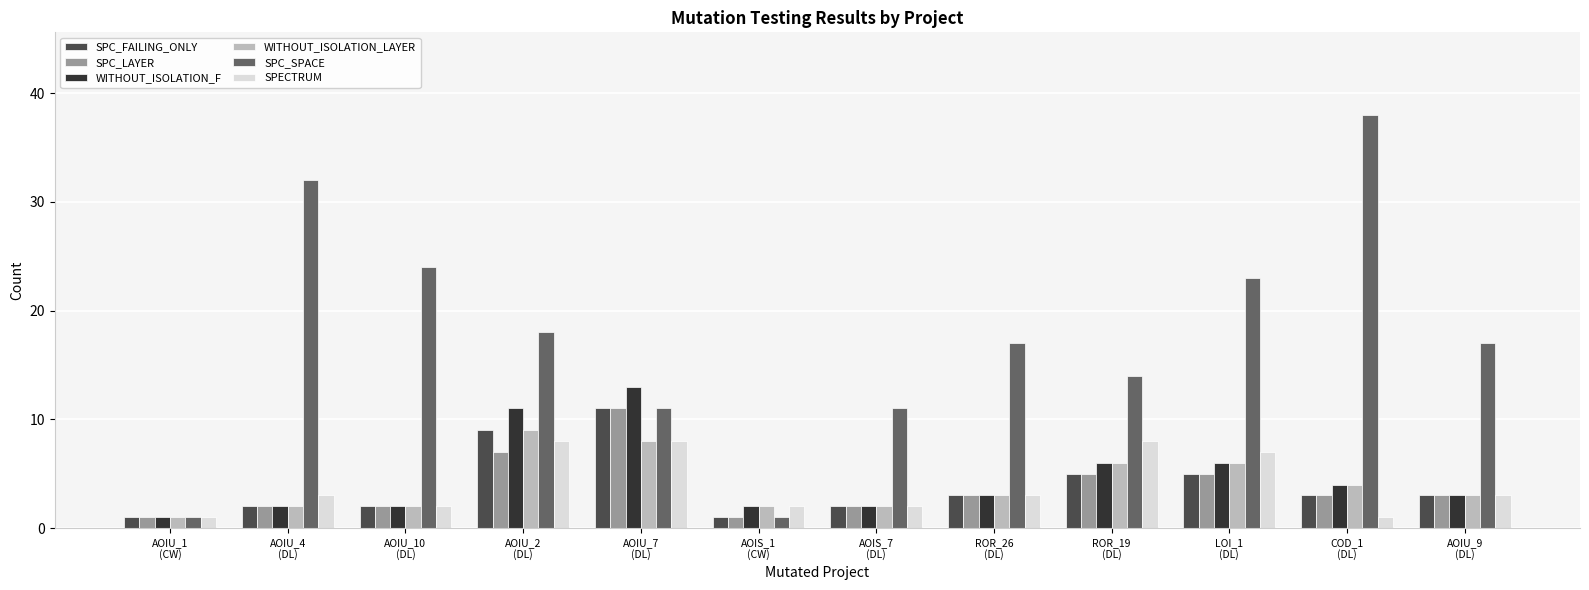

What is the sum of all SPC_LAYER values?

45